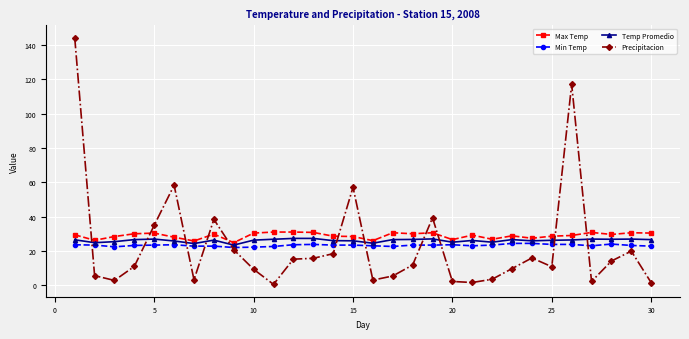

True or false: Precipitacion has more than 2 interior local peaks.

True